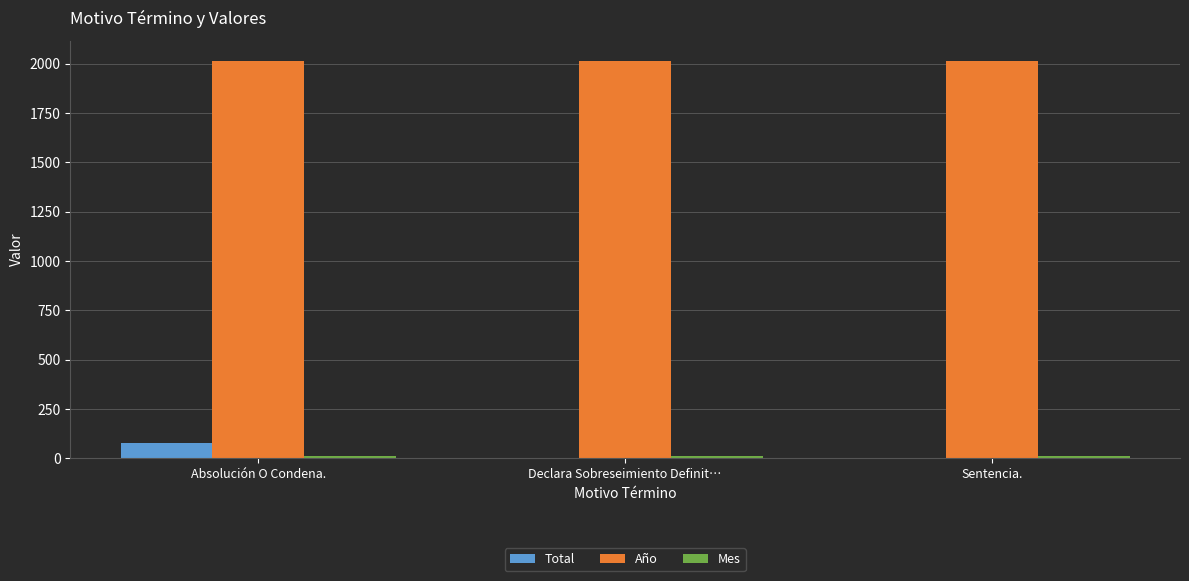

Is it true that Año equals 2017 at Declara Sobreseimiento Definit…?

True